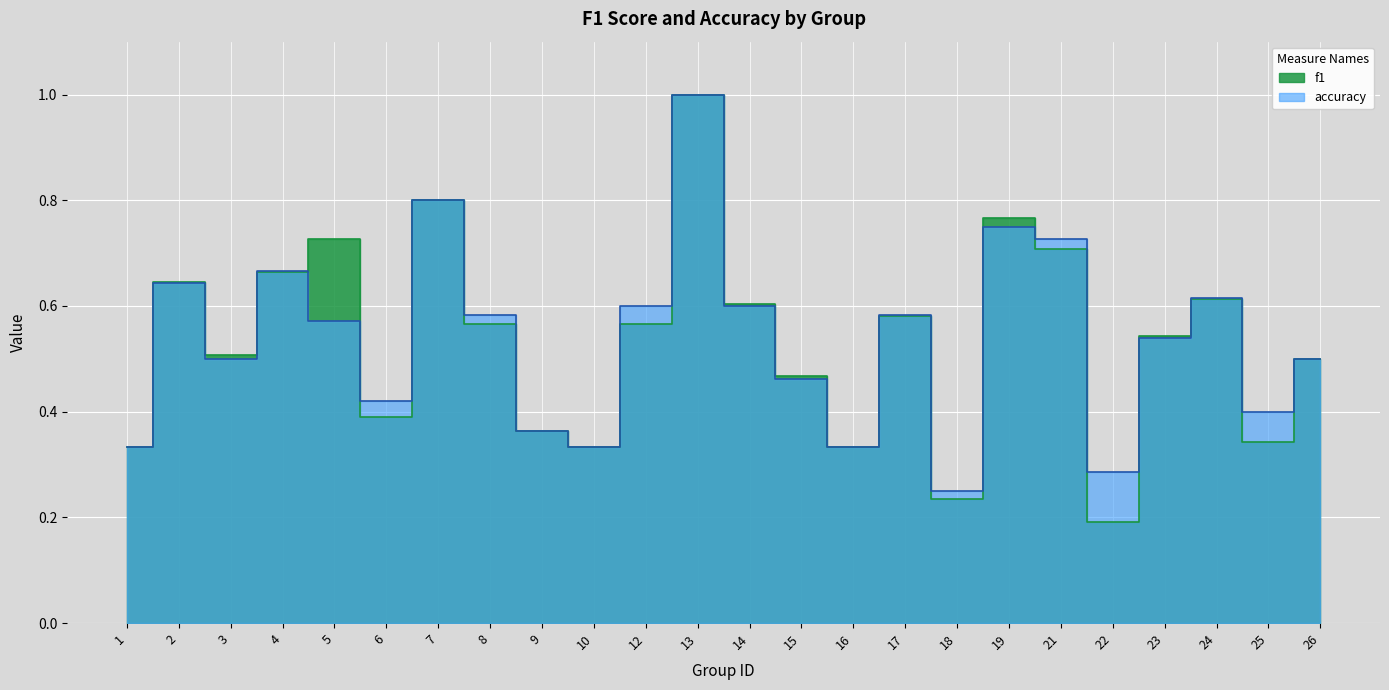

Reading left to right, list all the values displayed in this chart.

f1: 0.3	0.6	0.5	0.7	0.7	0.4	0.8	0.6	0.4	0.3	0.6	1.0	0.6	0.5	0.3	0.6	0.2	0.8	0.7	0.2	0.5	0.6	0.3	0.5
accuracy: 0.3	0.6	0.5	0.7	0.6	0.4	0.8	0.6	0.4	0.3	0.6	1.0	0.6	0.5	0.3	0.6	0.2	0.8	0.7	0.3	0.5	0.6	0.4	0.5